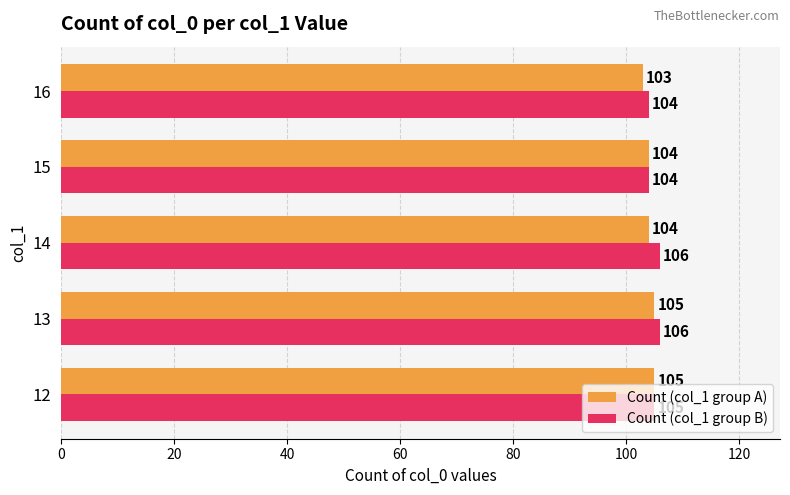

What are all the series names shown in the legend?

Count (col_1 group A), Count (col_1 group B)